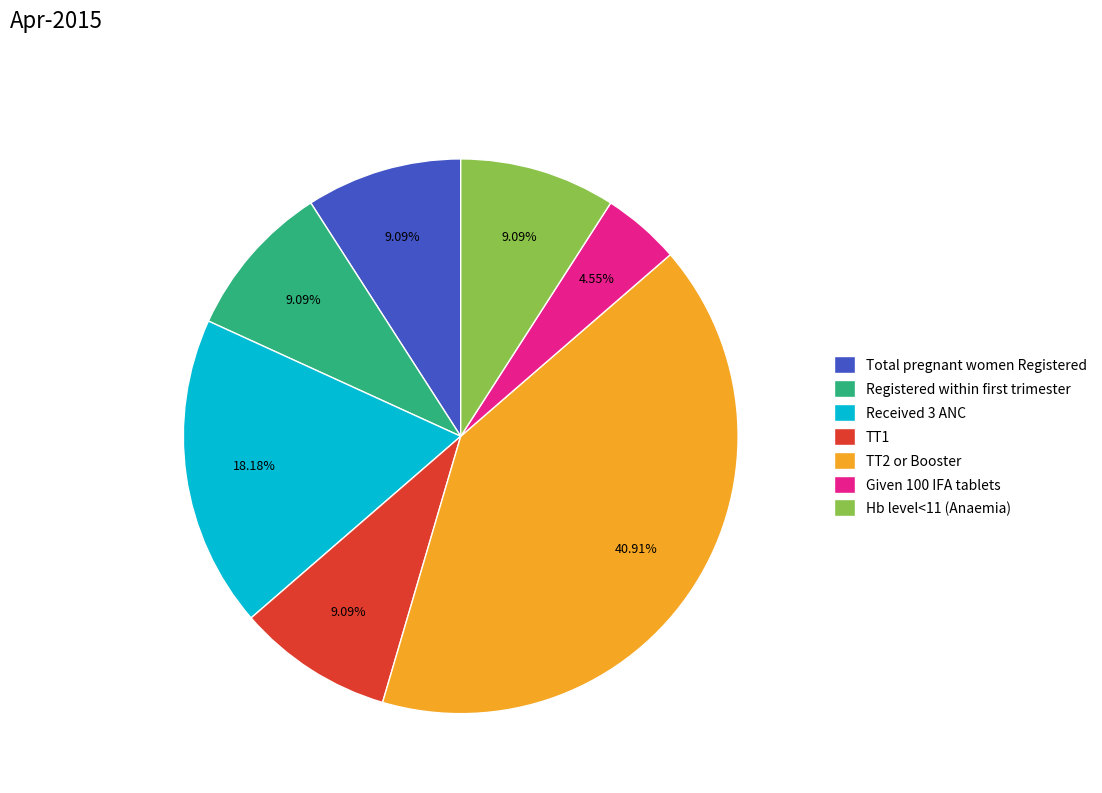

Count the number of slices in the pie.

7